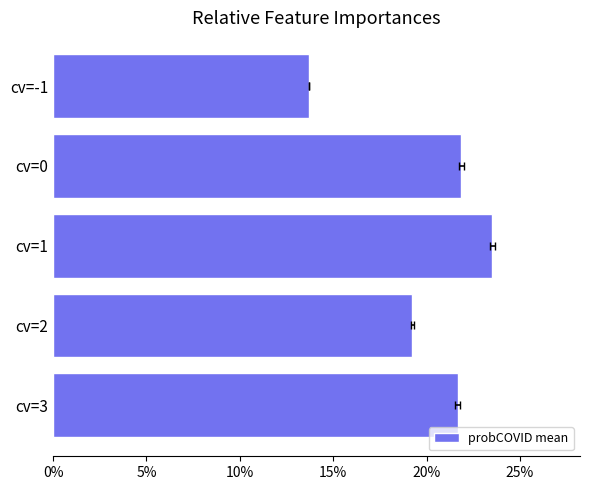

What is the average value?

0.2